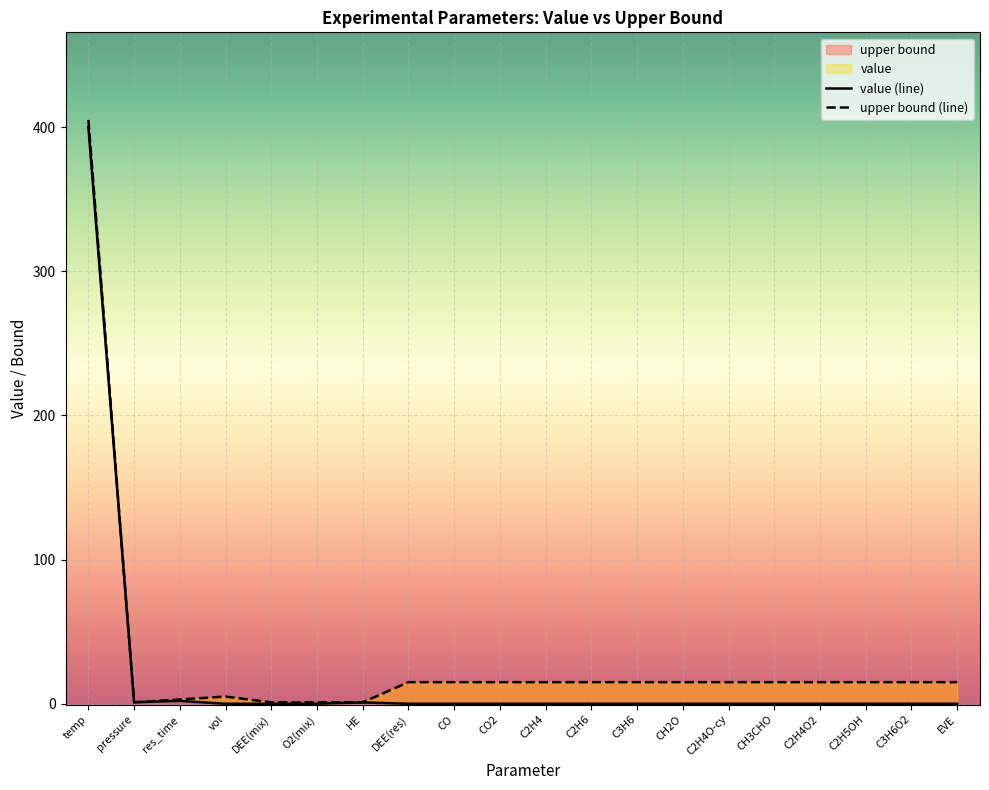

What is the maximum value for value?

400.0